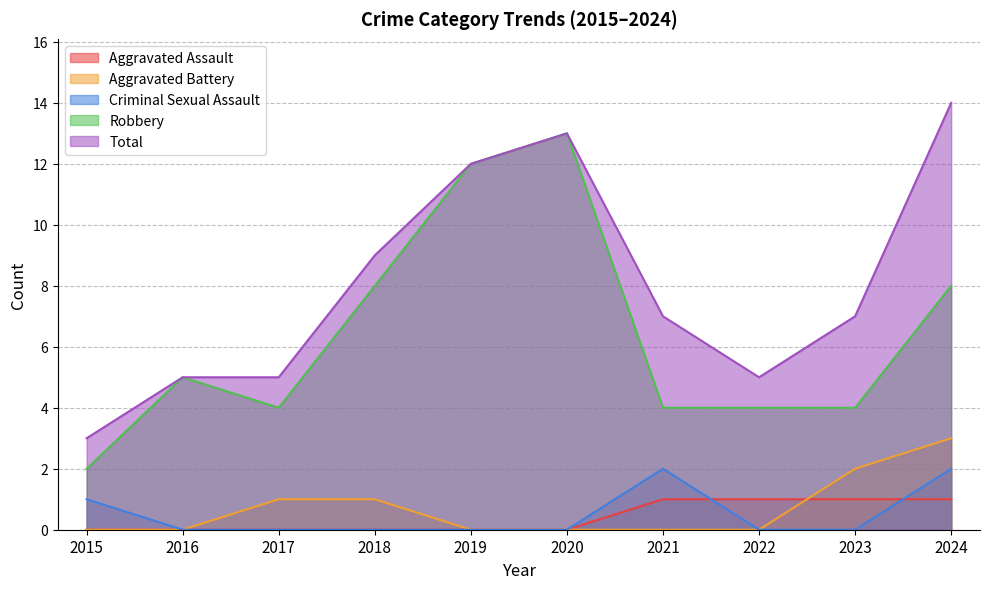

At which label is Aggravated Assault closest to 0?

2015